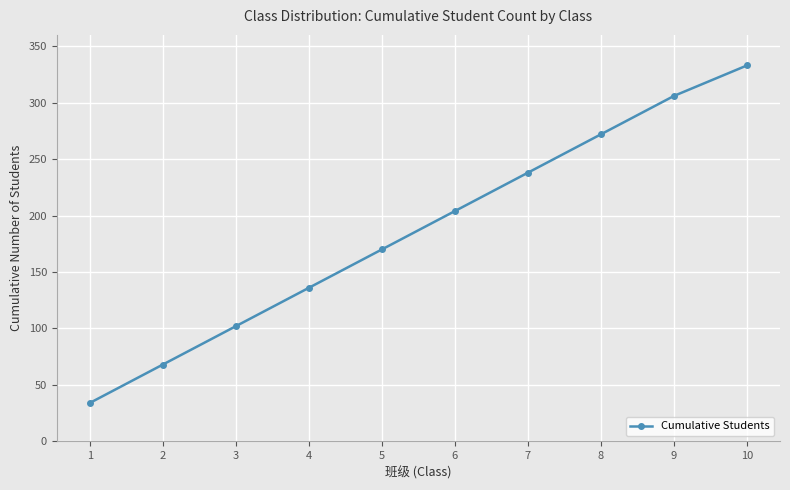

Reading left to right, transcribe all the data shown in this chart.

34	68	102	136	170	204	238	272	306	333